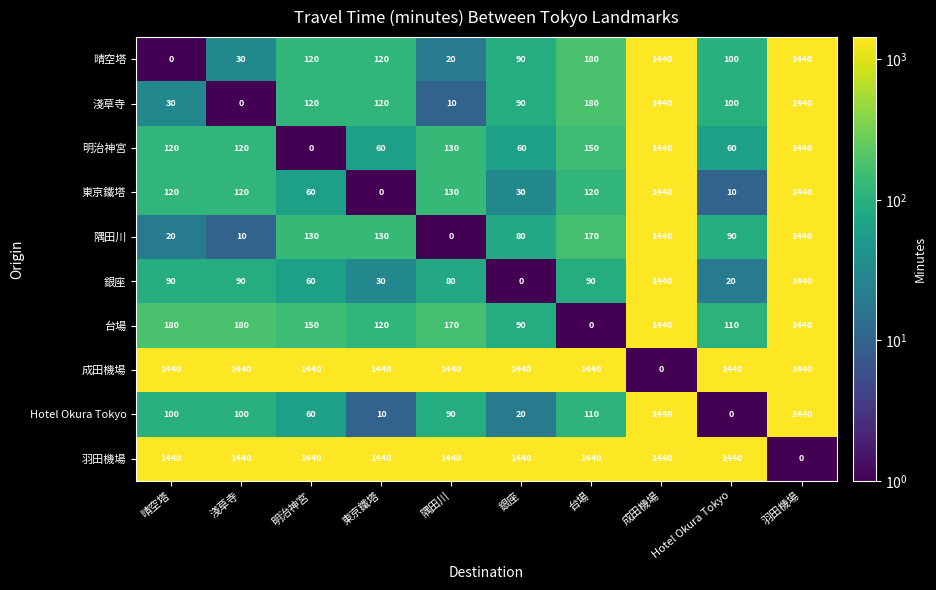

Is it true that 台場 equals 180 at 晴空塔?

True